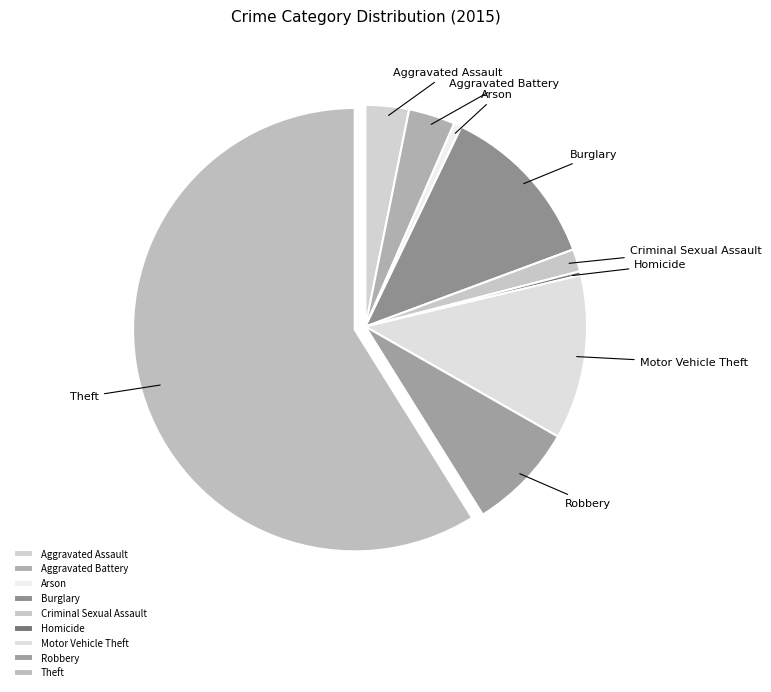

To the nearest percent, what percentage of the pie is Theft?

59%